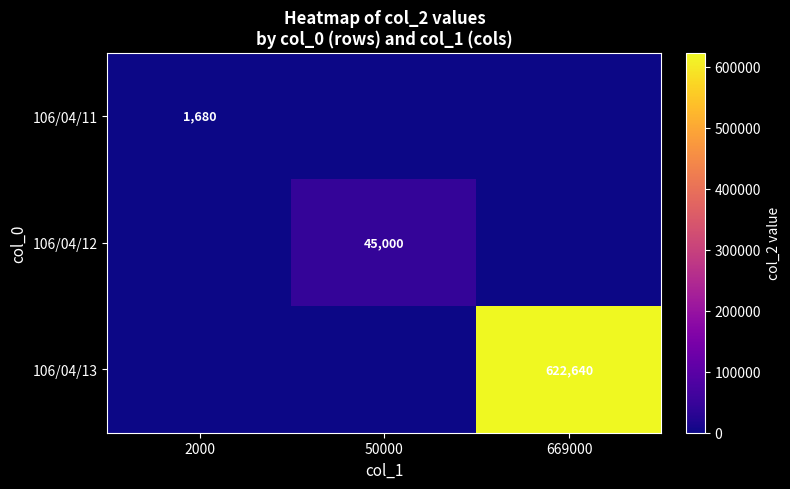

True or false: 106/04/13 has a value of 1068259 at 669000.

False